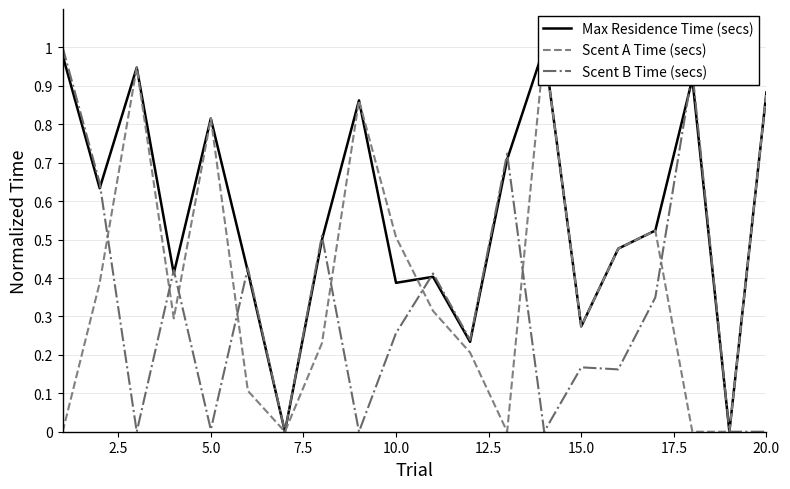

The Scent B Time (secs) series shows -0.5 at 20.0. True or false?

False